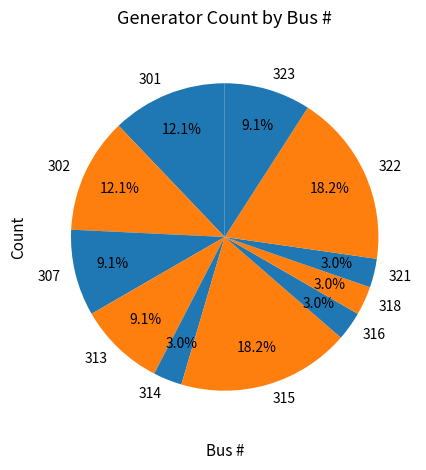

Which has a higher value, 323 or 314?

323